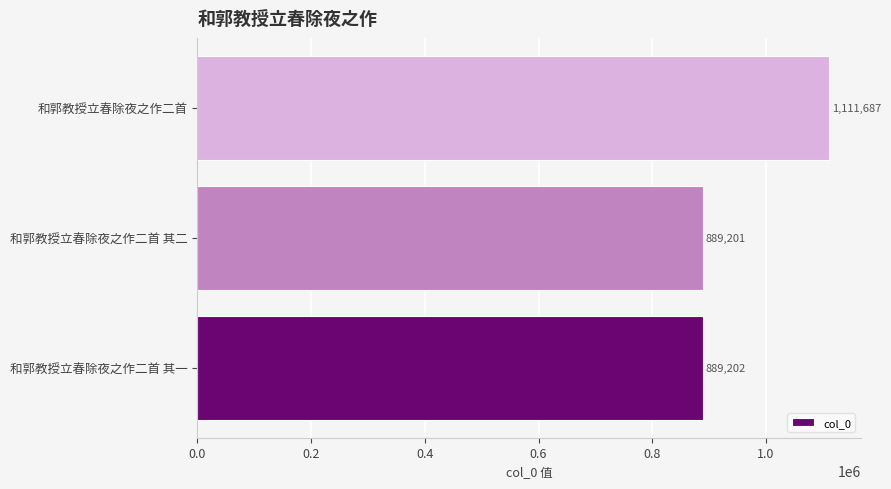

Is it true that the value at 和郭教授立春除夜之作二首 其一 is 318679?

False